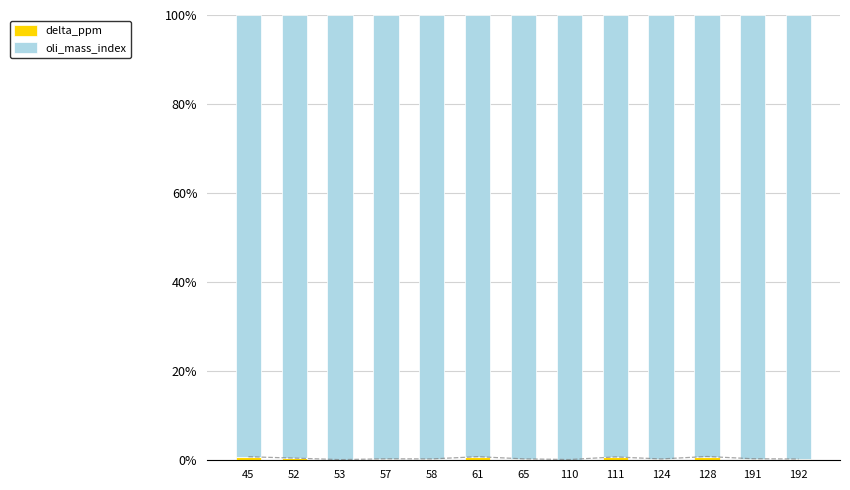

Which has a higher value, 192 or 57?

57